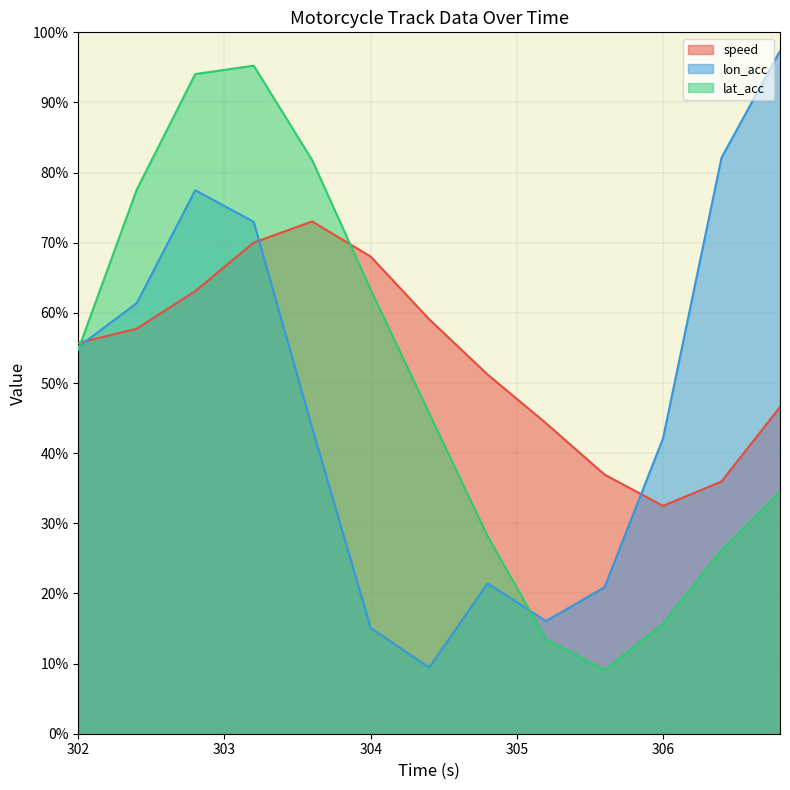

Which series has the widest spread of values?

lon_acc